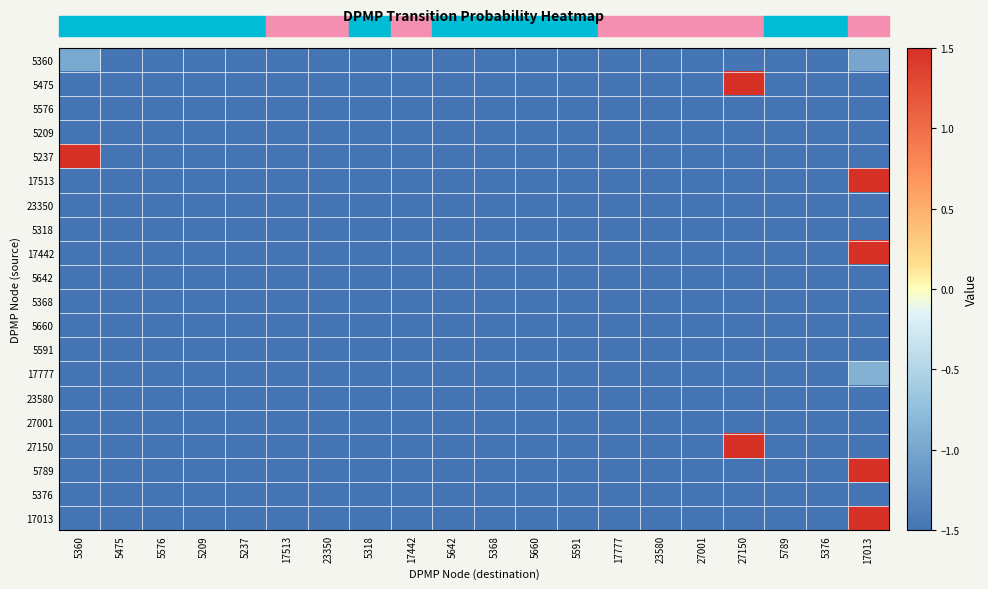

At how many categories does at least one series exceed 0?

3